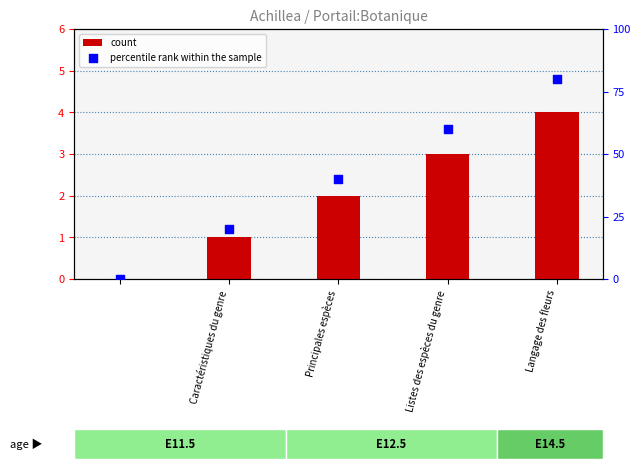

What are all the series names shown in the legend?

count, percentile rank within the sample